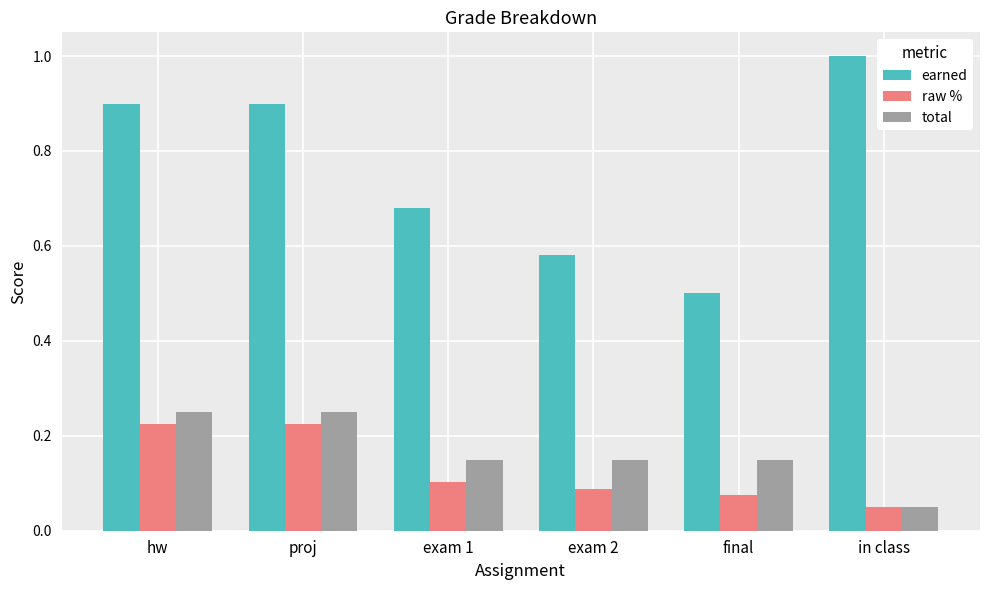

What position from the right is exam 1?

4